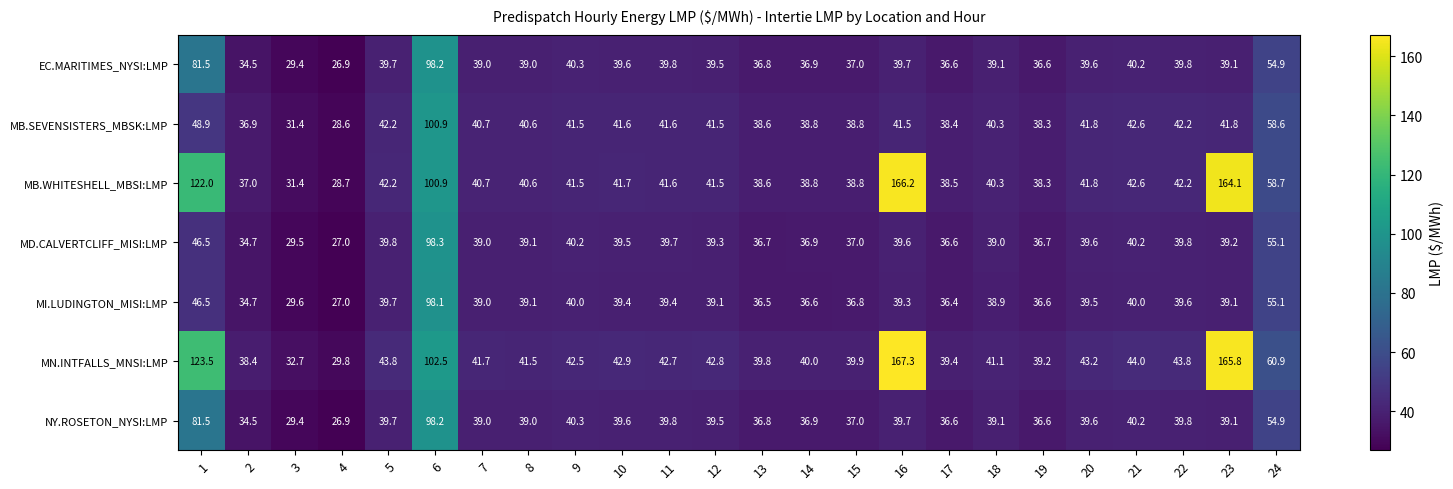

How many values in the MD.CALVERTCLIFF_MISI:LMP series are below 39?

8